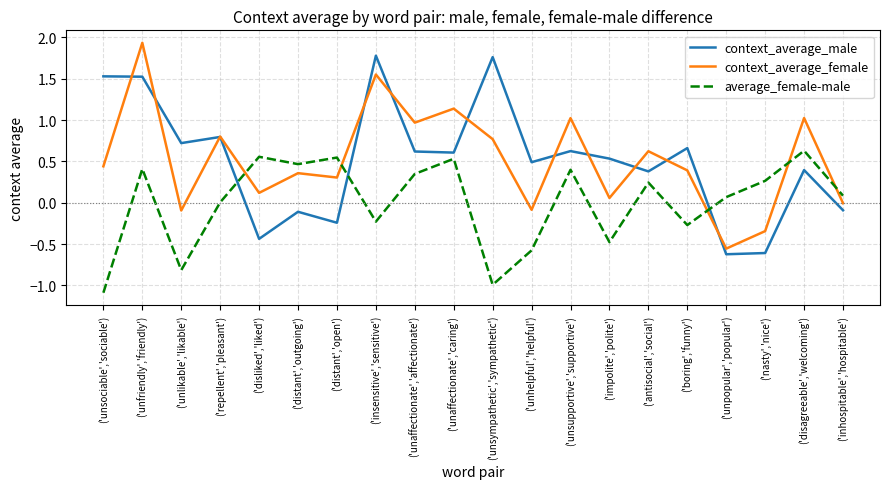

True or false: average_female-male has a value of -0.8 at ('impolite','polite').

False